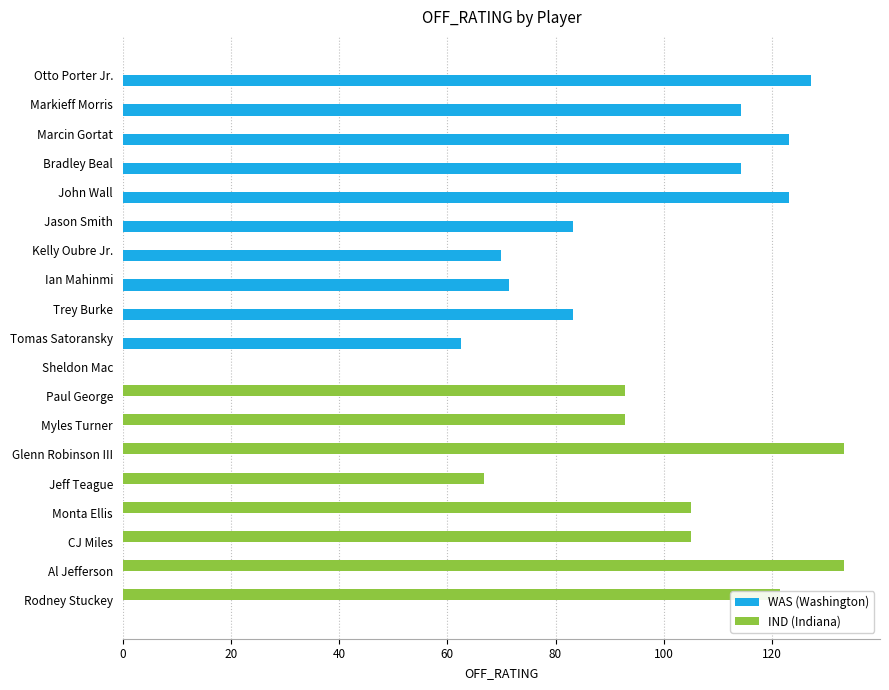

What is the greatest value displayed?

133.3